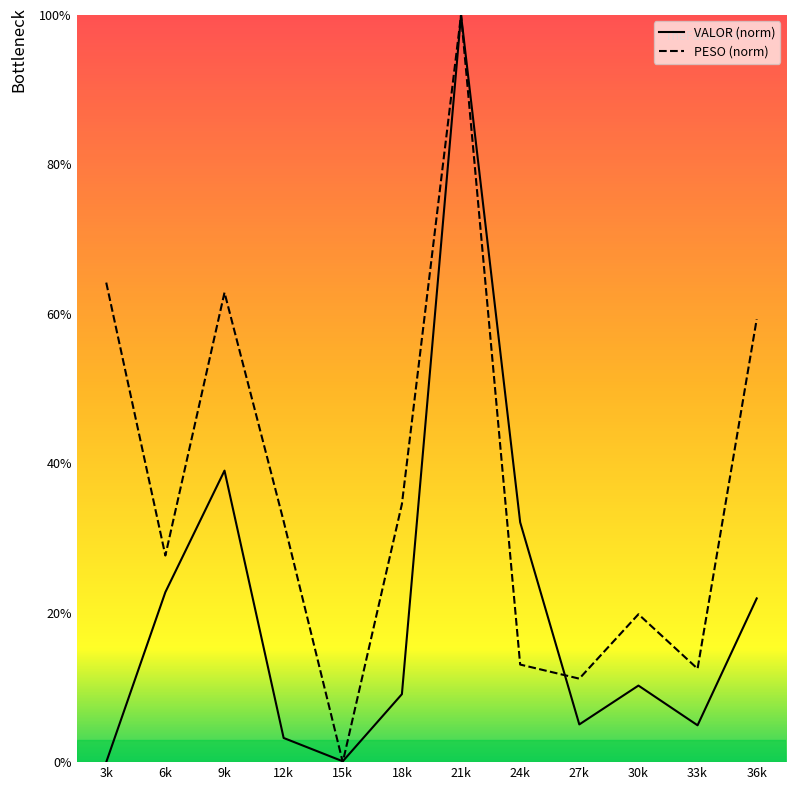

Which series has the widest spread of values?

PESO